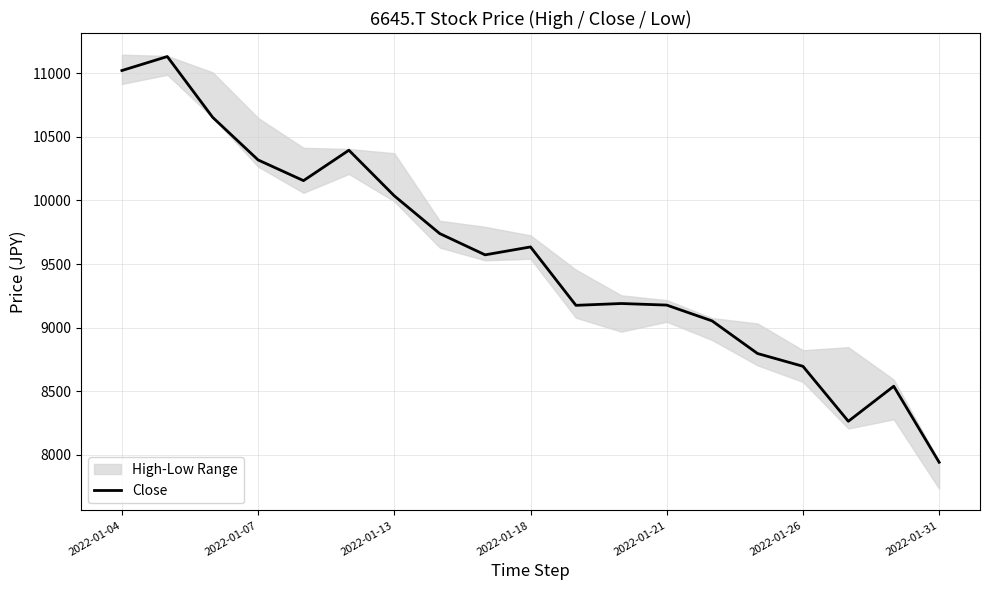

How many data points are less than 9571?

9